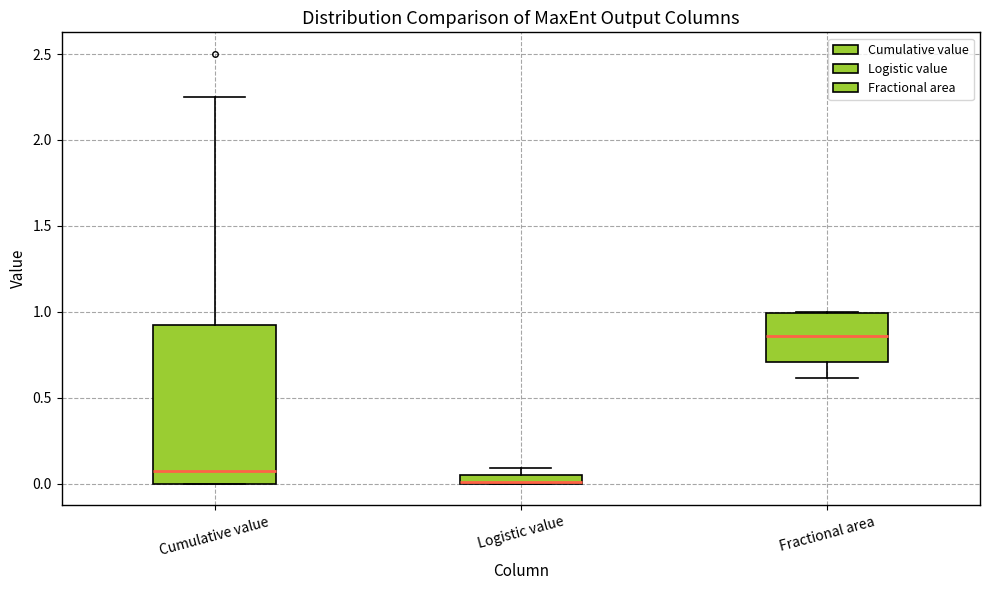

Comparing the boxes themselves (not the whiskers), which one is the tallest?

Cumulative value